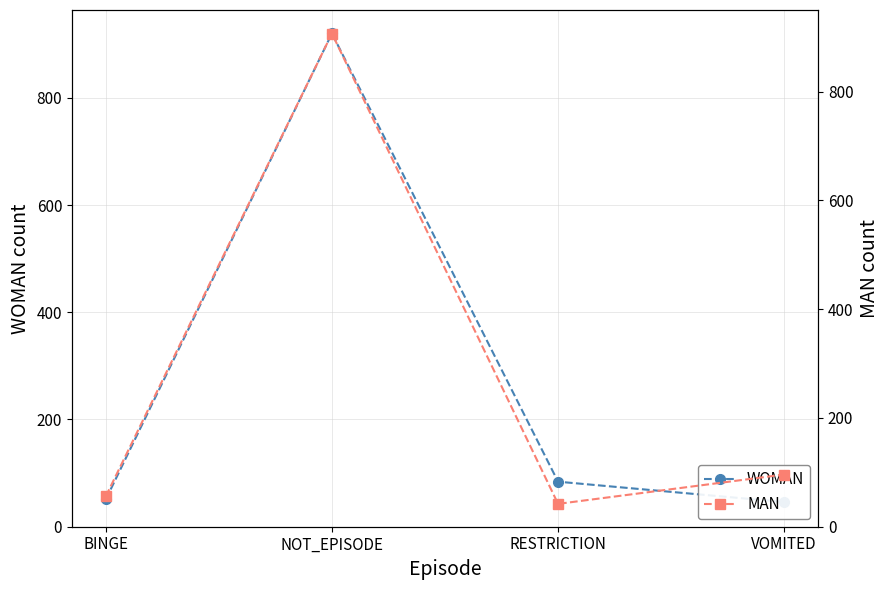

What is the sum of the MAN values at RESTRICTION and VOMITED?

138